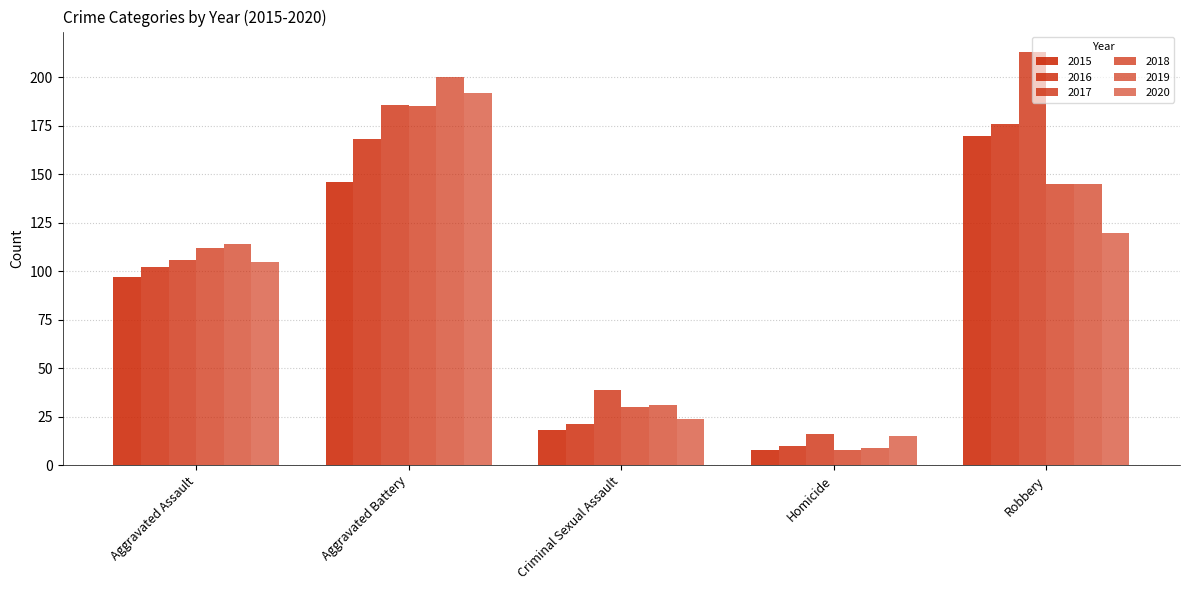

How many bars are there in each group?

6